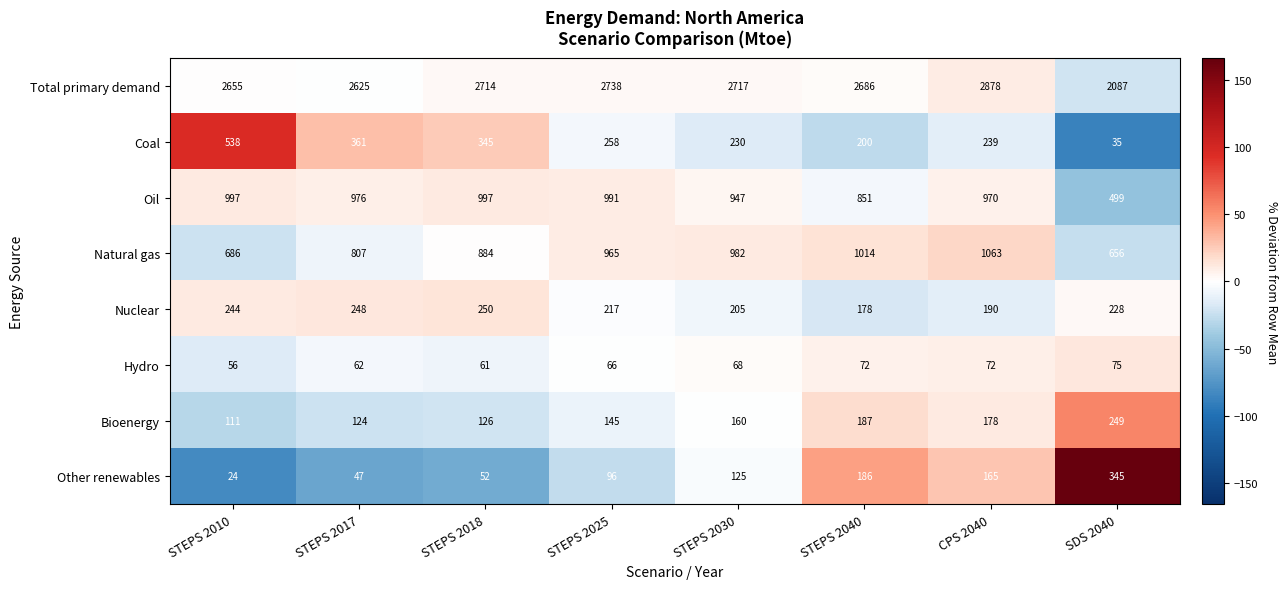

How many values in the Hydro series are below 68?

4